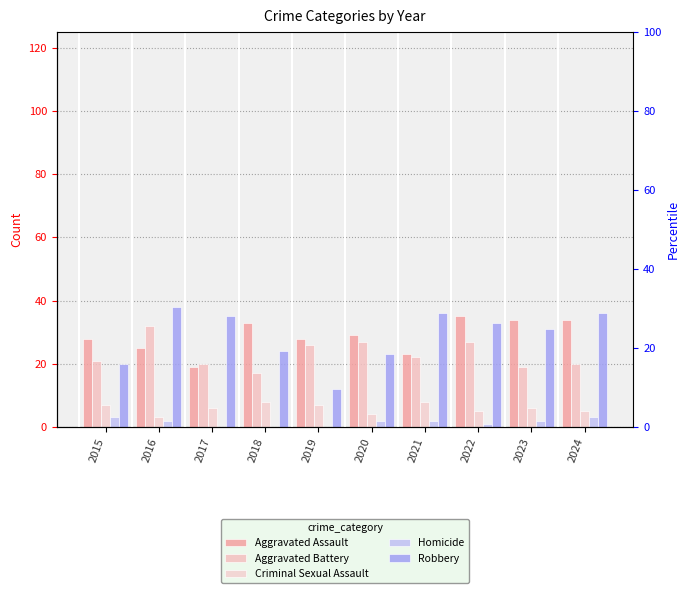

Are the bars horizontal?

No